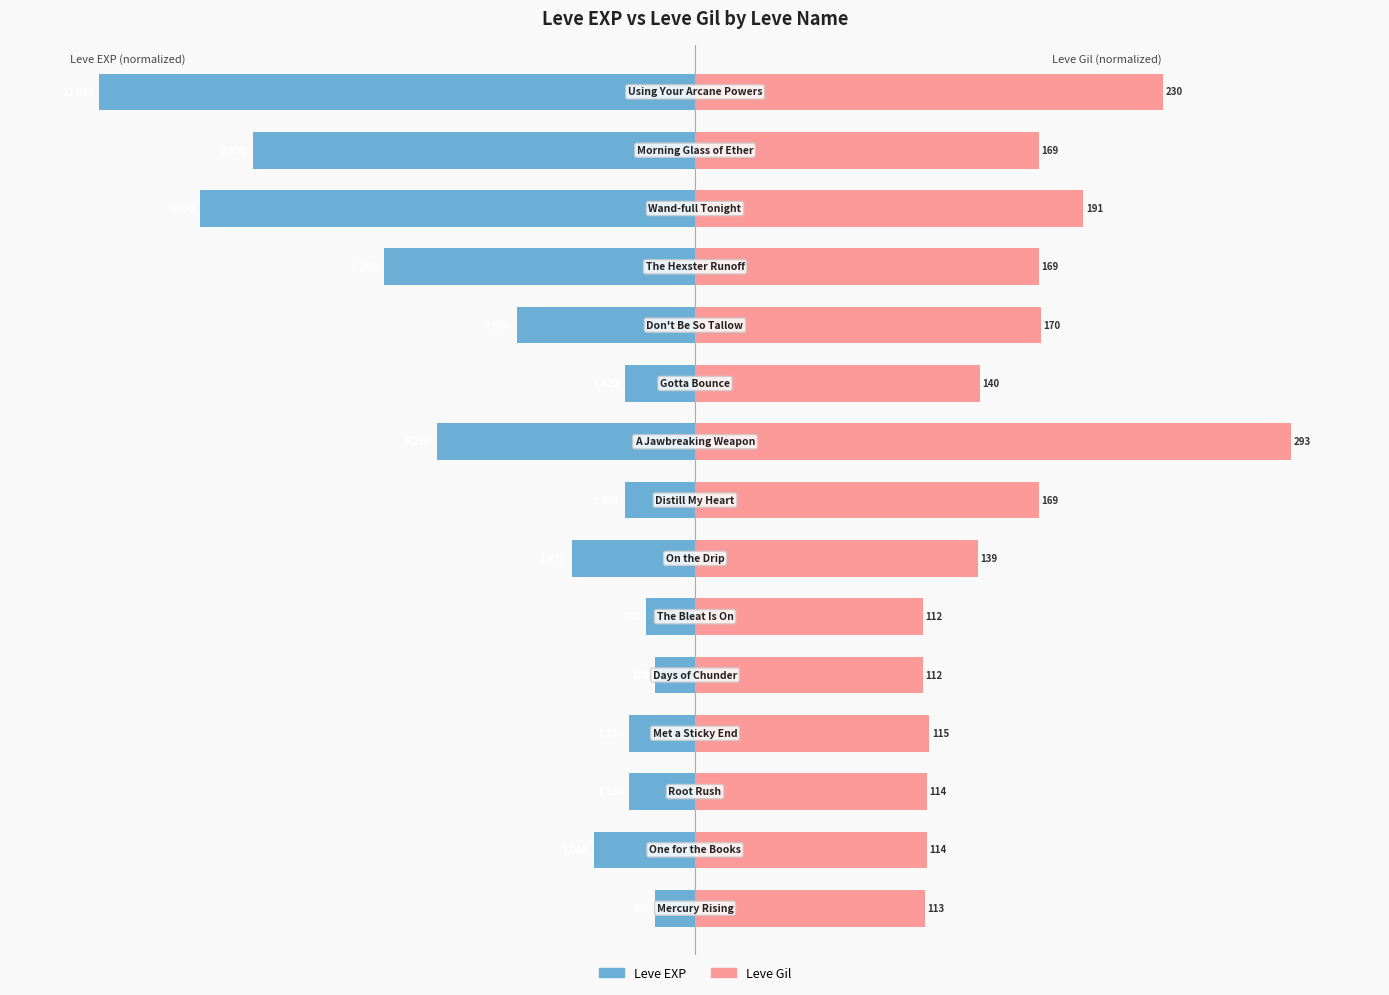

How many distinct data groups are displayed?

2